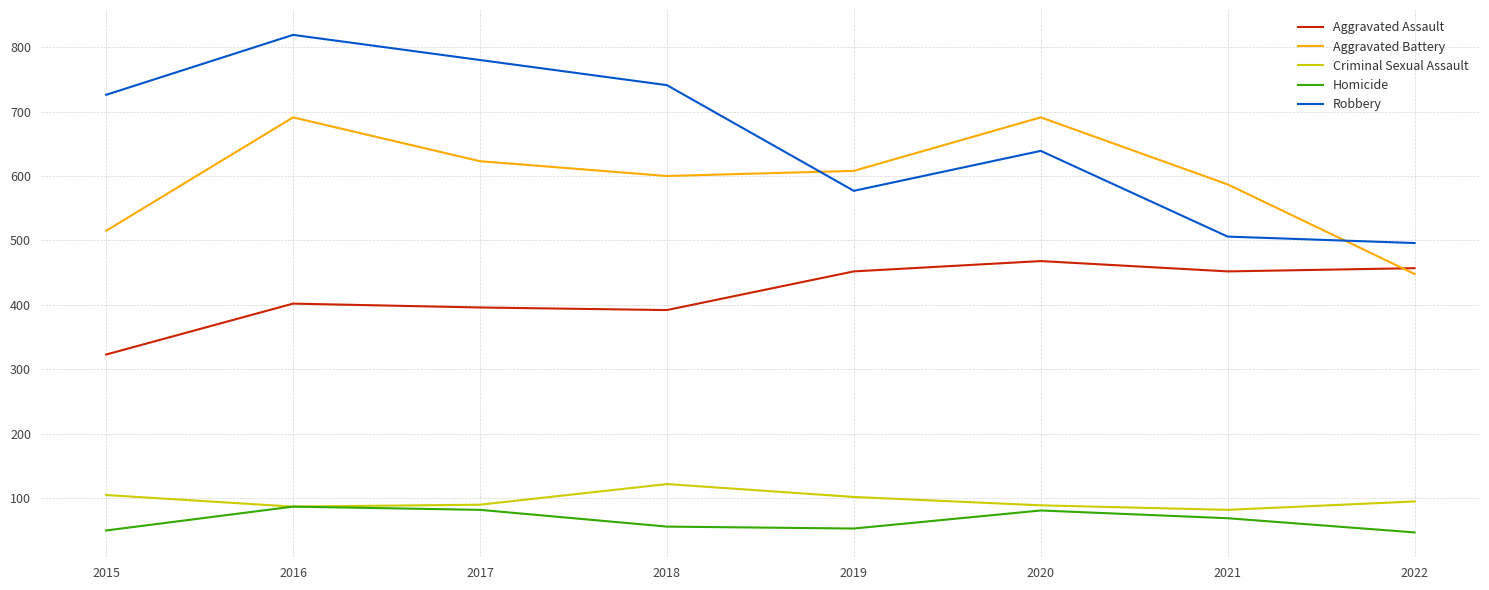

What is the minimum value for Criminal Sexual Assault?

82